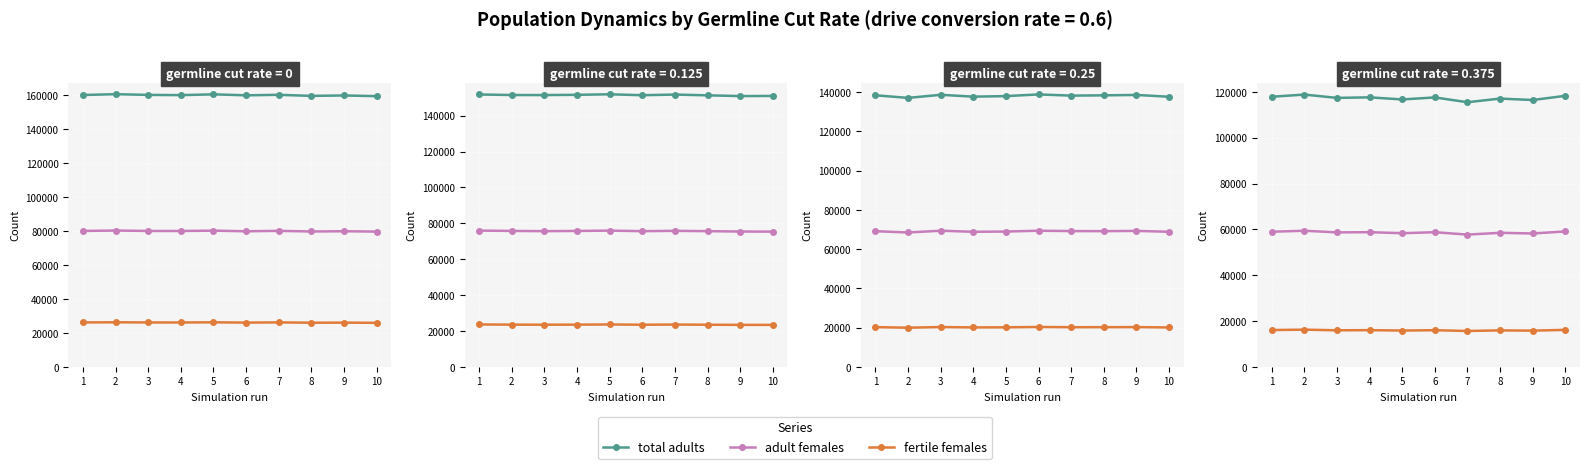

At how many categories does at least one series exceed 29118?

10